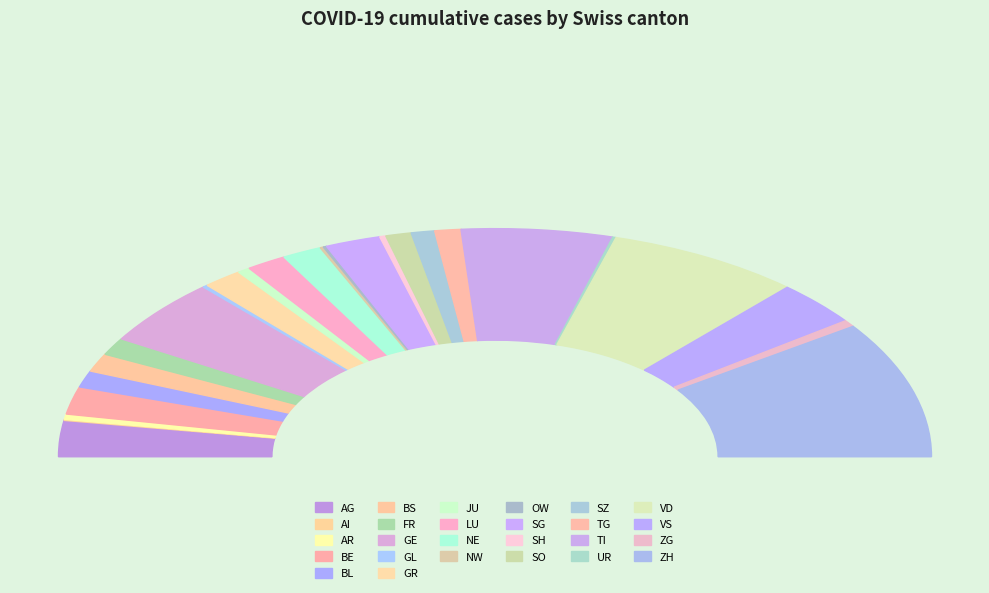

To the nearest percent, what is the difference between the largest and smallest slice percentages?

19%